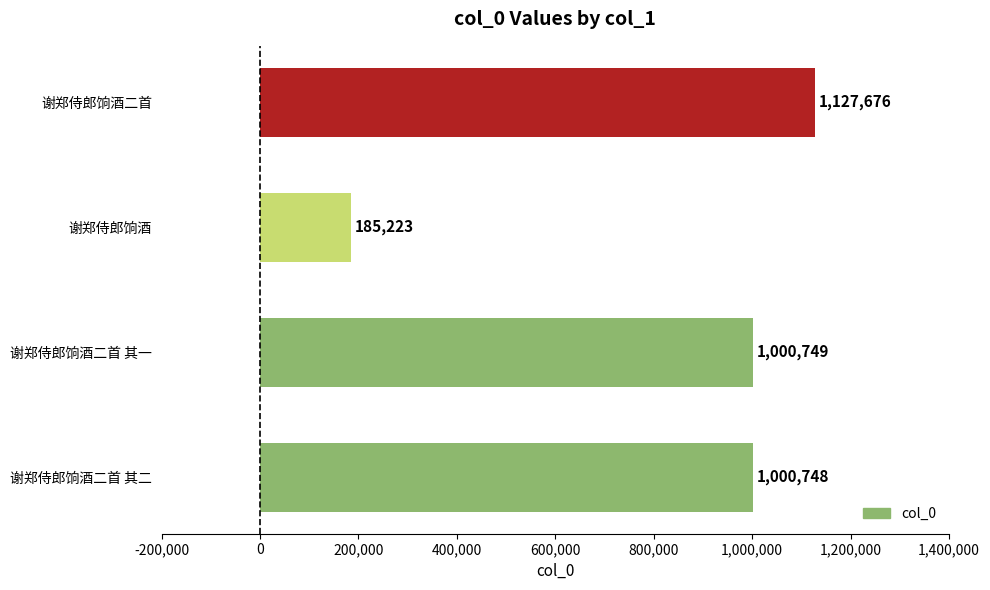

What is the difference between the maximum and minimum values?

942453